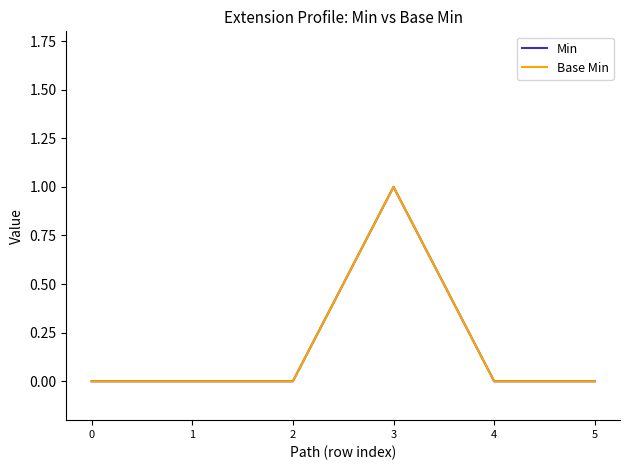

Does the chart display data point markers on the line(s)?

No